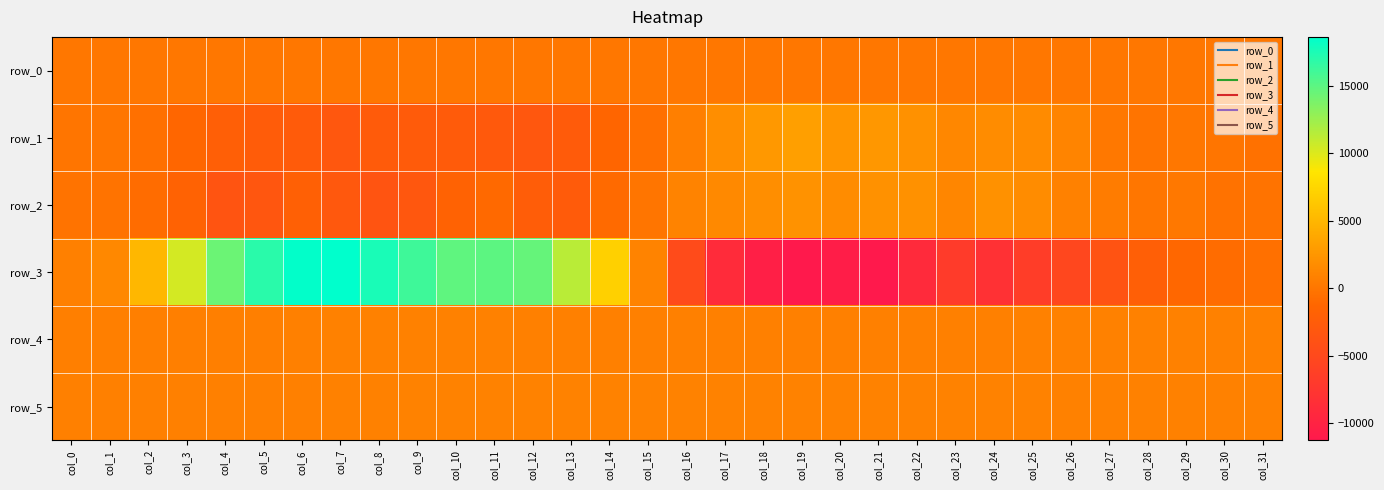

At which label does row_1 first exceed -111?

col_0